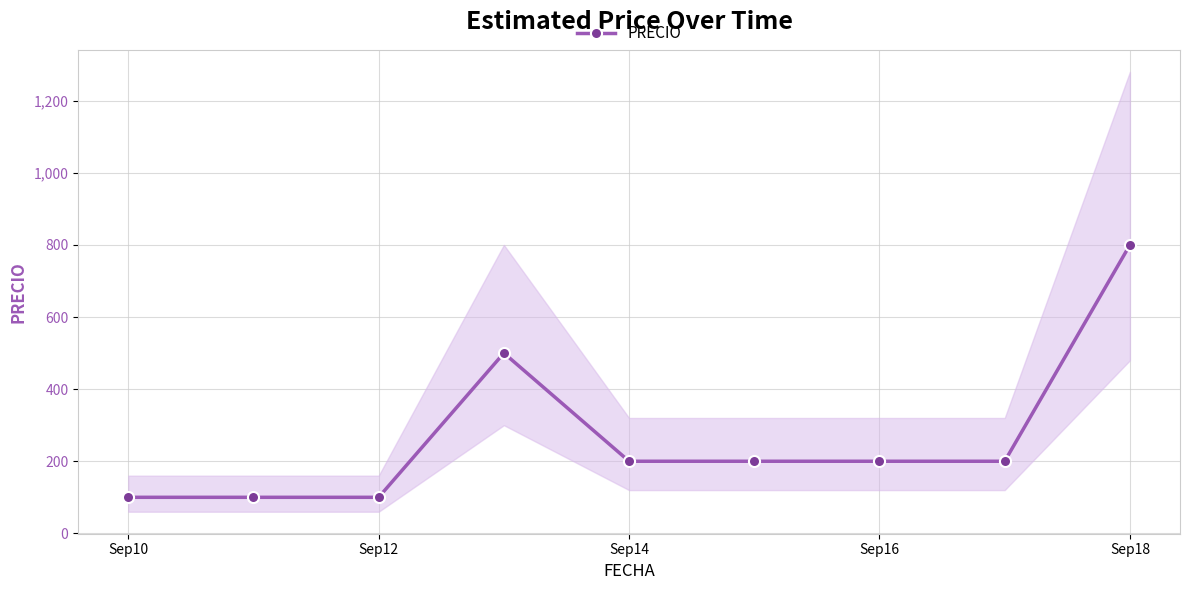

What is the minimum value for PRECIO?

100